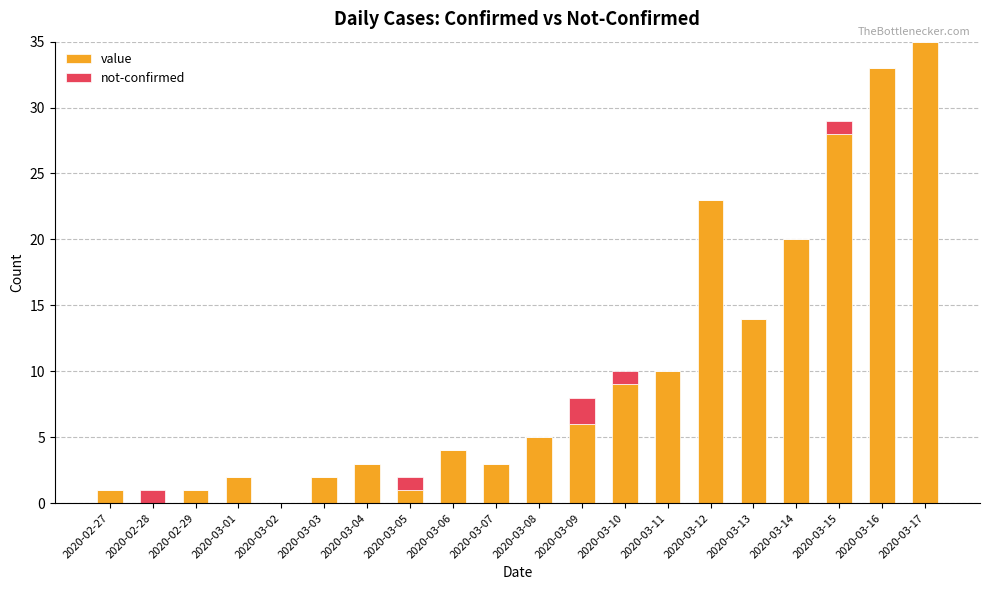

At which category is the sum across all series the highest?

2020-03-17